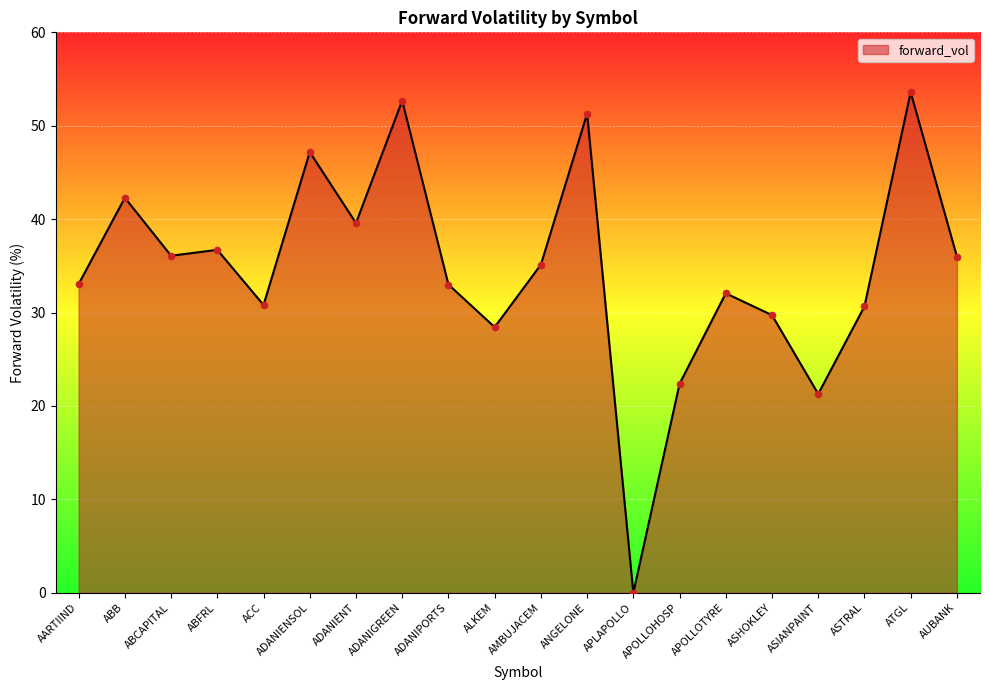

Between AUBANK and ADANIPORTS, which is larger?

AUBANK